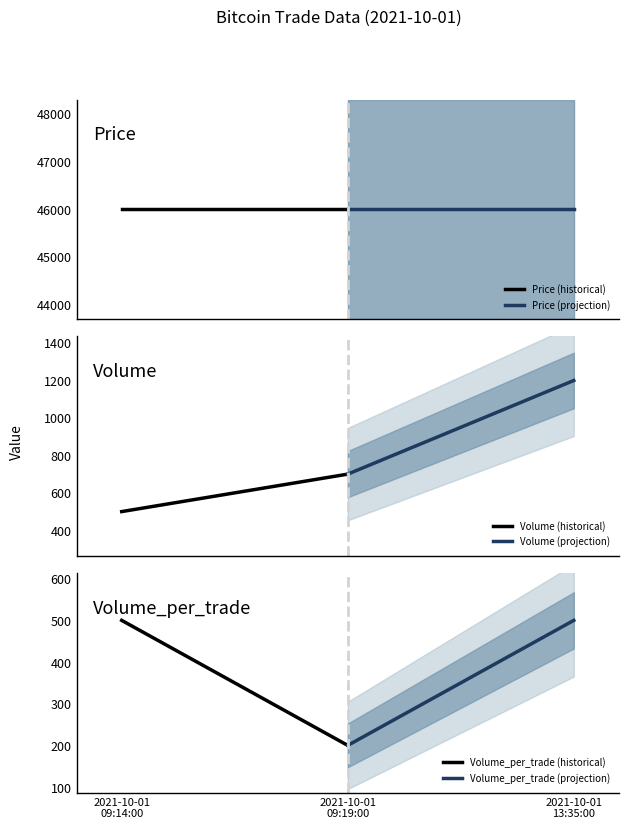

What is the value of the Price (historical) point at the 1st from the left?

46000